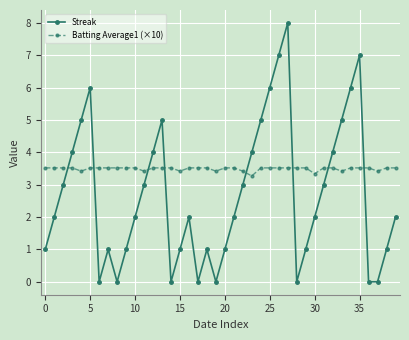

Which series has the largest range (max minus min)?

Streak